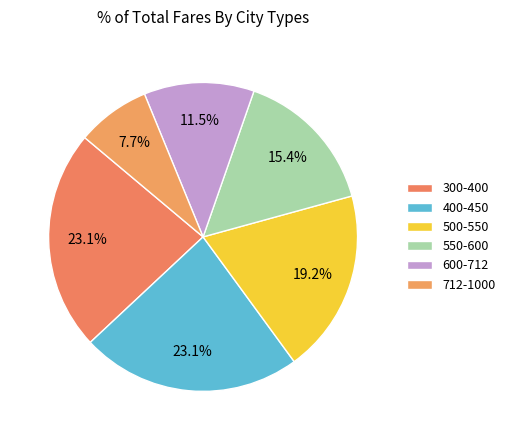

Combined, what portion of the pie is 400-450 and 300-400?

46.2%